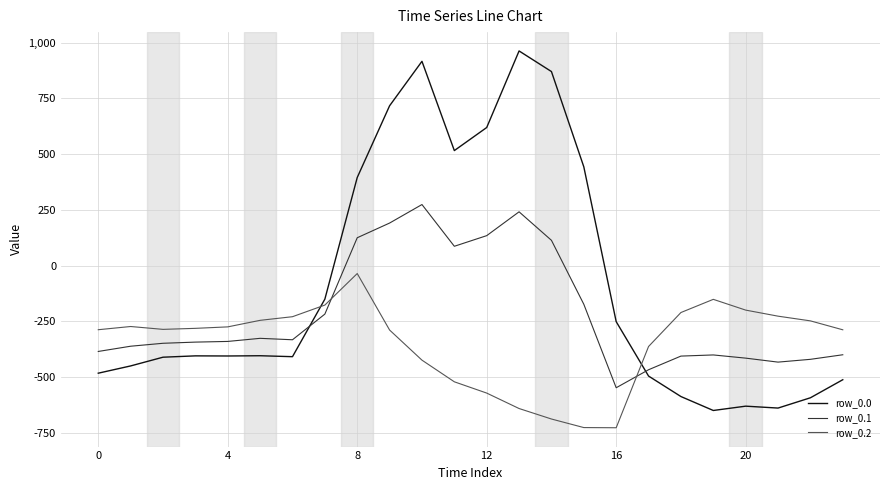

Rank the series by their maximum value, from highest to lowest.

row_0.0, row_0.1, row_0.2